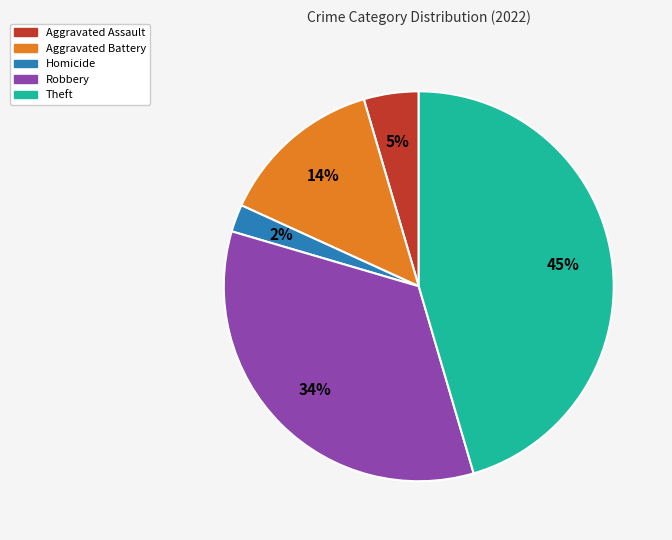

Is the sum of Robbery and Homicide greater than half?

No